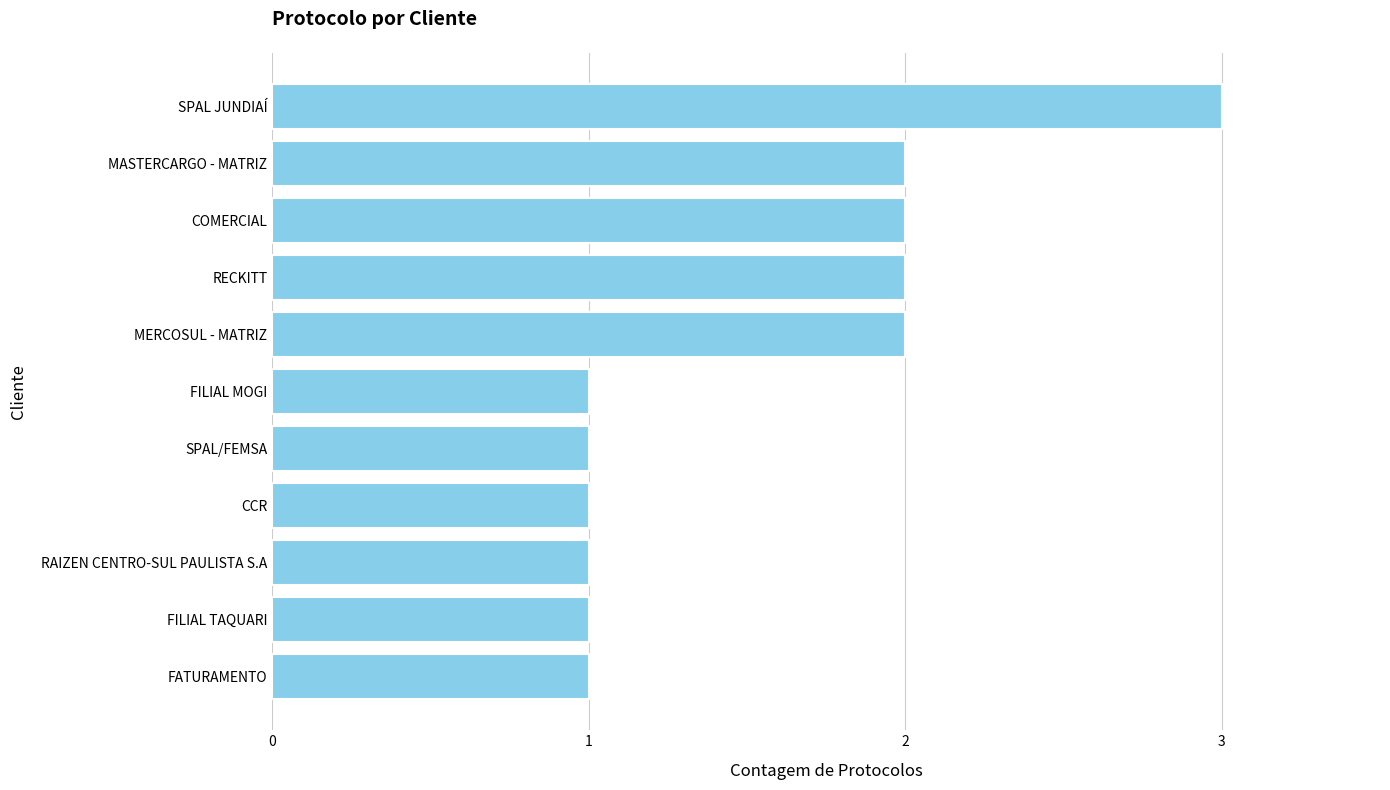

What is the ratio of the value at SPAL/FEMSA to the value at COMERCIAL?

0.5